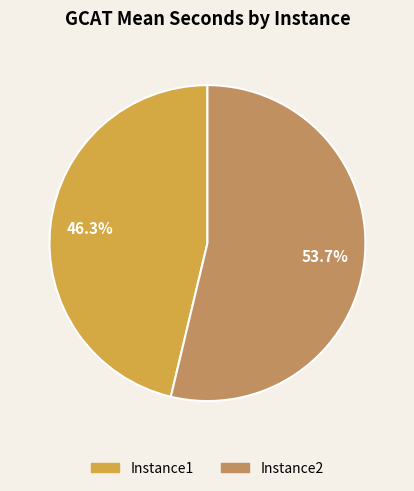

To the nearest percent, what percentage of the pie is Instance1?

46%